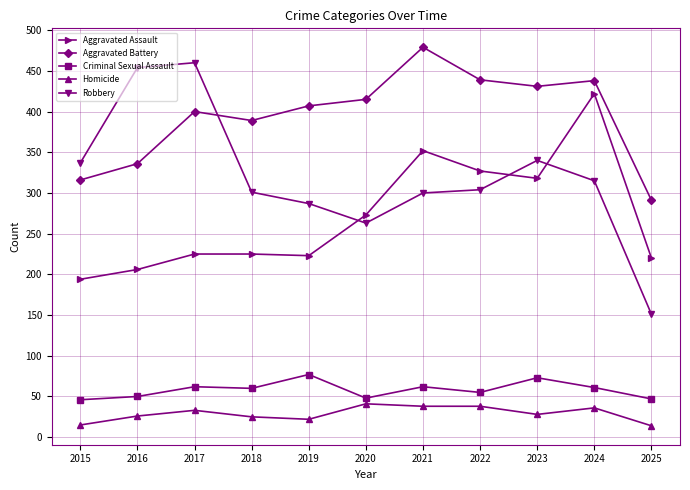

Does the chart have visible grid lines?

Yes